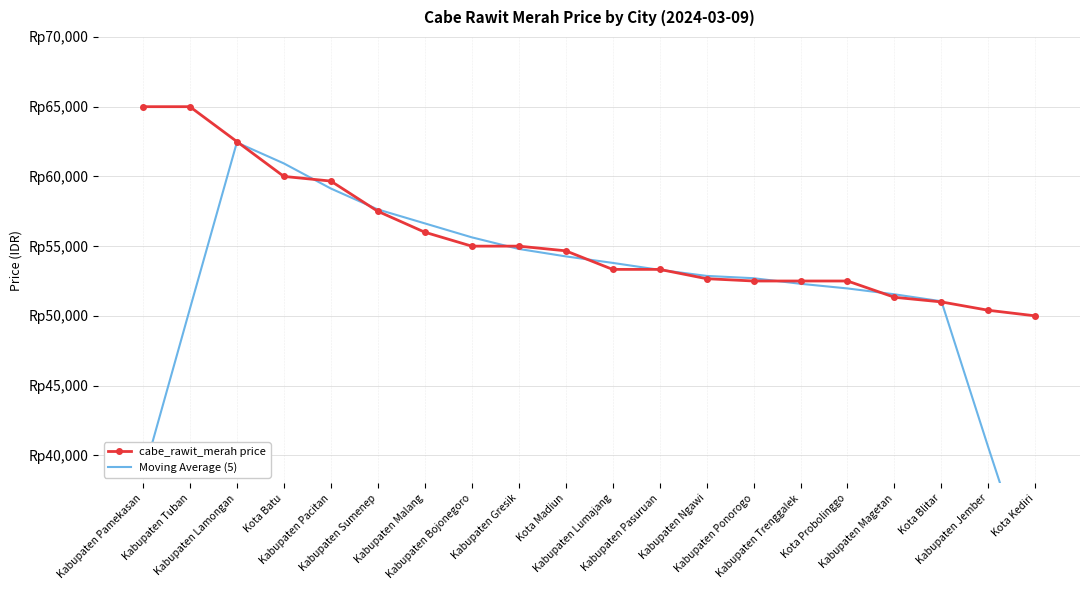

Is the value of cabe_rawit_merah price at Kabupaten Lamongan greater than the value of Moving Average (5) at Kabupaten Trenggalek?

Yes